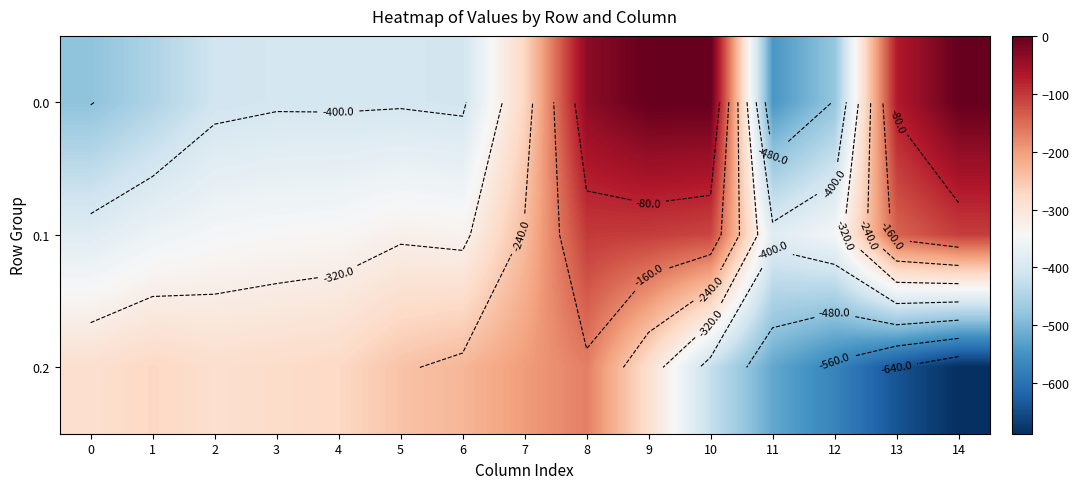

What is the difference between the highest and lowest values at 4?

130.5